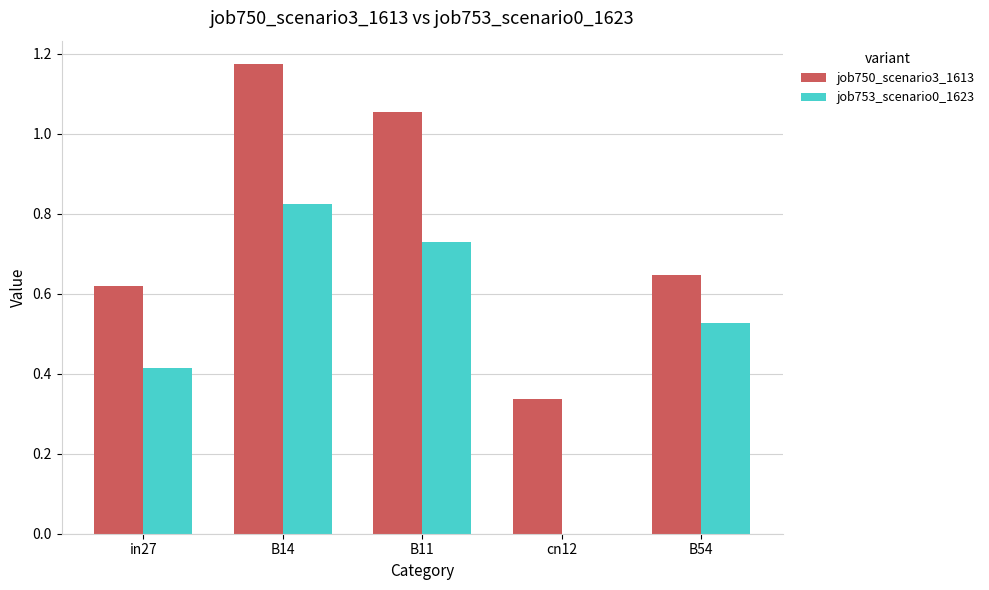

Is the value of job750_scenario3_1613 at cn12 greater than the value of job753_scenario0_1623 at B14?

No